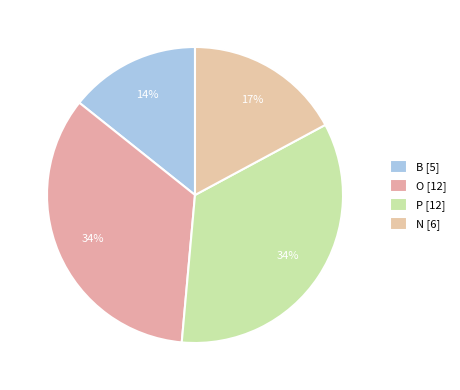

Combined, do B and O account for over 50%?

No